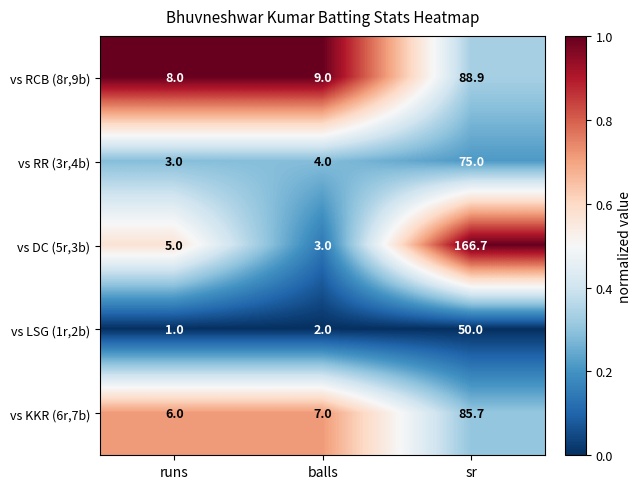

Reading left to right, extract all data points from this chart.

vs RCB (8r,9b): runs=8.0	balls=9.0	sr=88.9
vs RR (3r,4b): runs=3.0	balls=4.0	sr=75.0
vs DC (5r,3b): runs=5.0	balls=3.0	sr=166.7
vs LSG (1r,2b): runs=1.0	balls=2.0	sr=50.0
vs KKR (6r,7b): runs=6.0	balls=7.0	sr=85.7